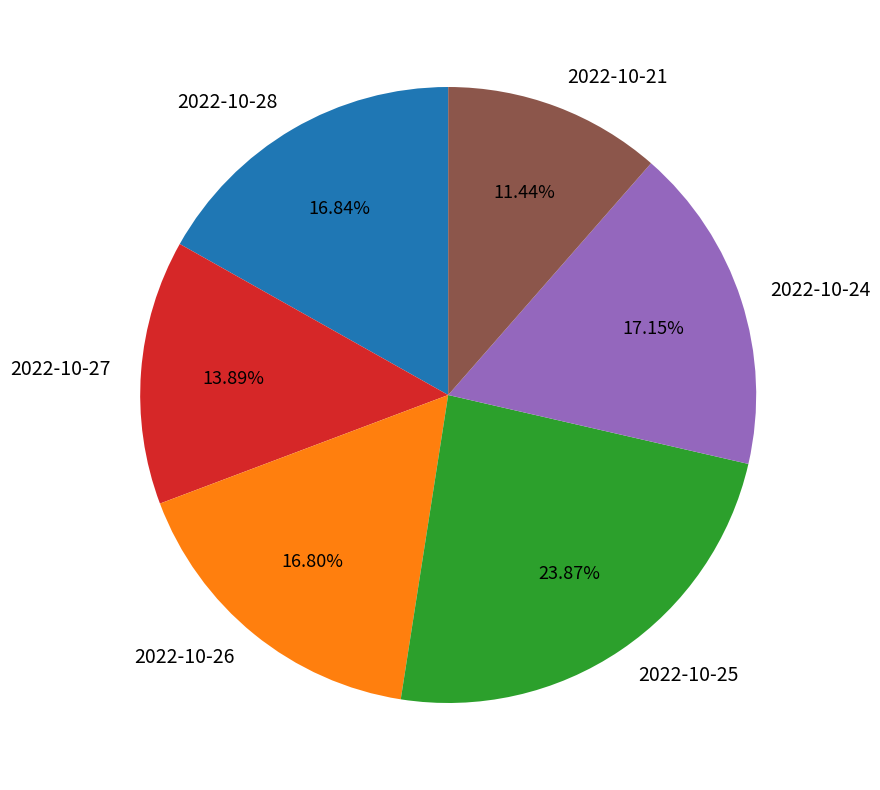

True or false: 2022-10-28 accounts for 17% of the total.

True